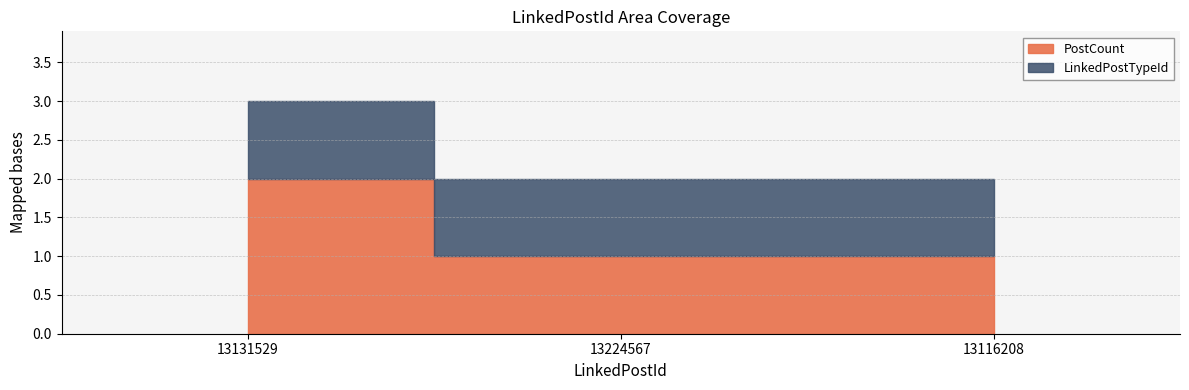

What is the average value of the PostCount series?

1